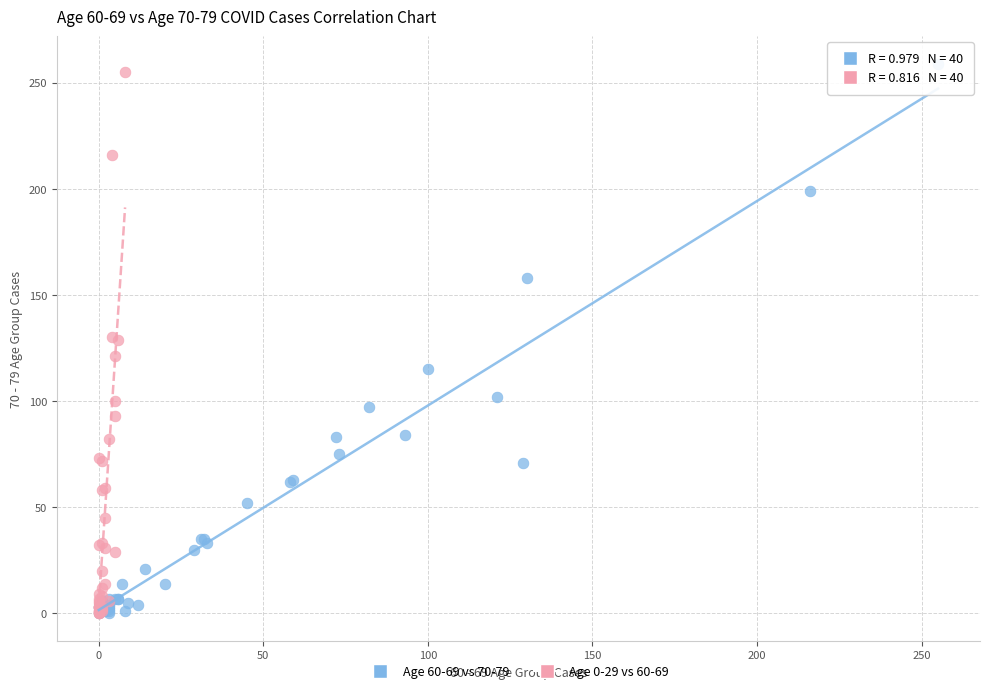

Which series has the largest Y range (max minus min)?

Age 60-69 vs 70-79